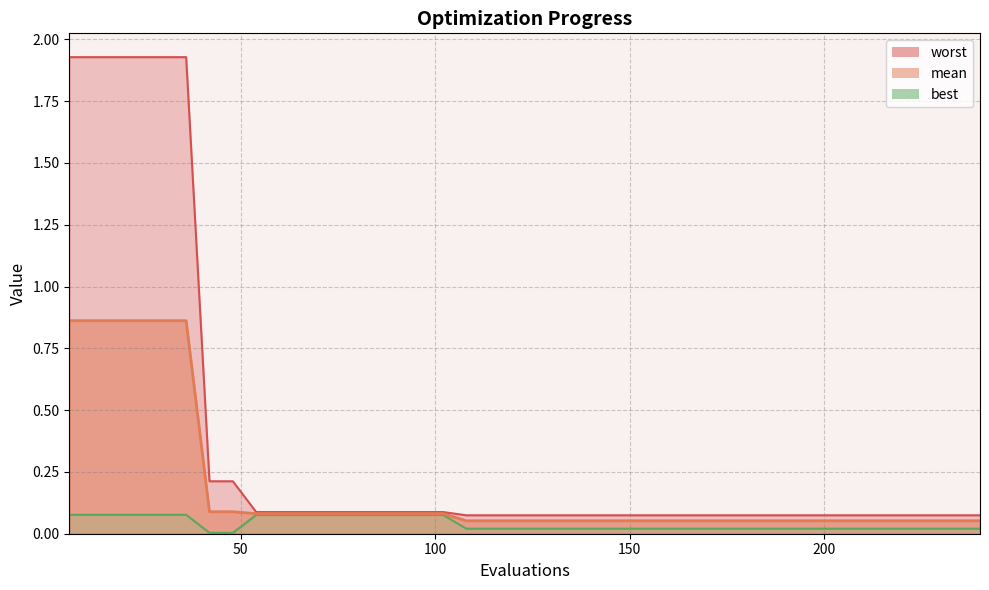

What are all the series names shown in the legend?

mean, best, worst